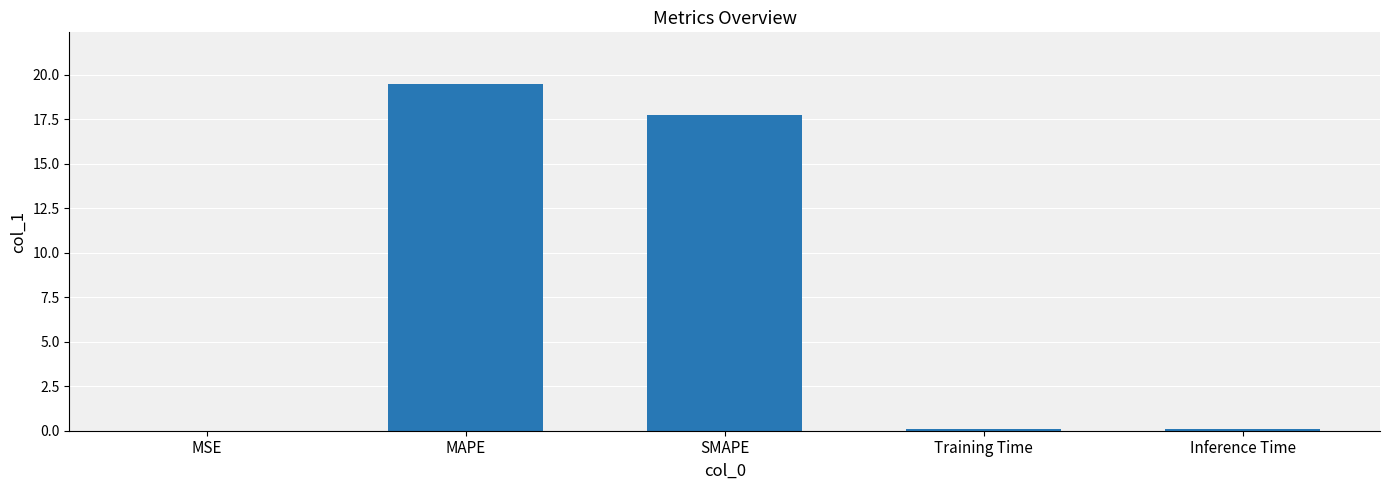

Which category has the highest value across all series?

MAPE